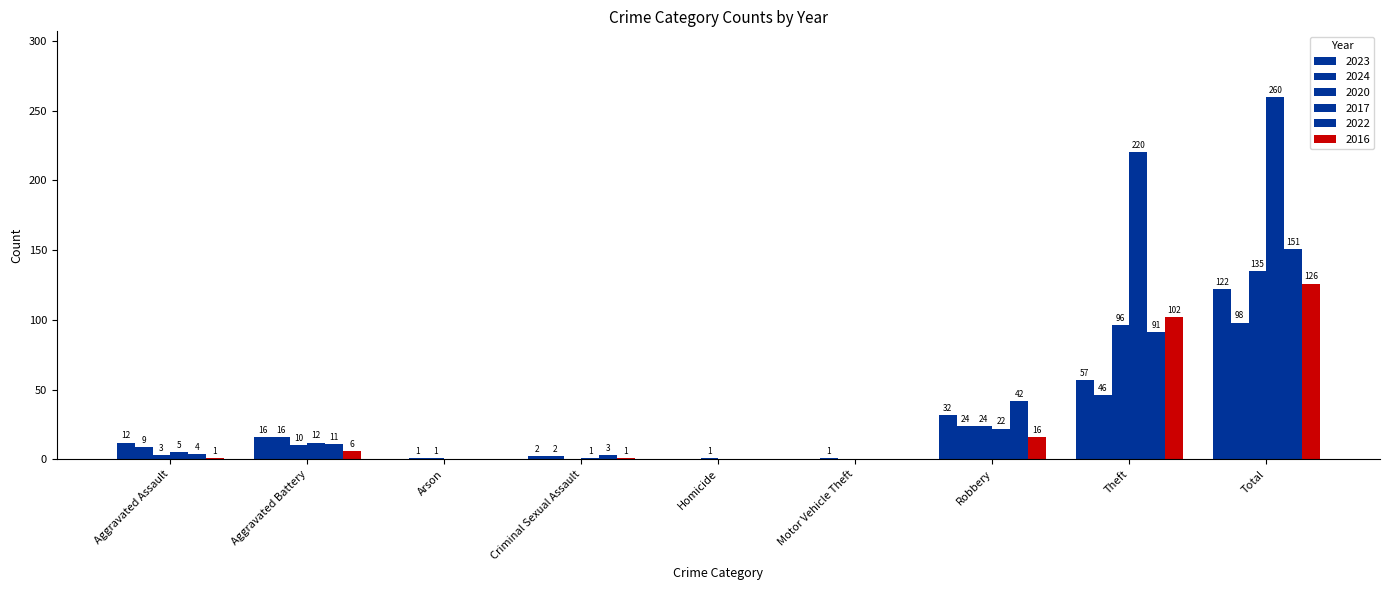

Are the bars horizontal?

No